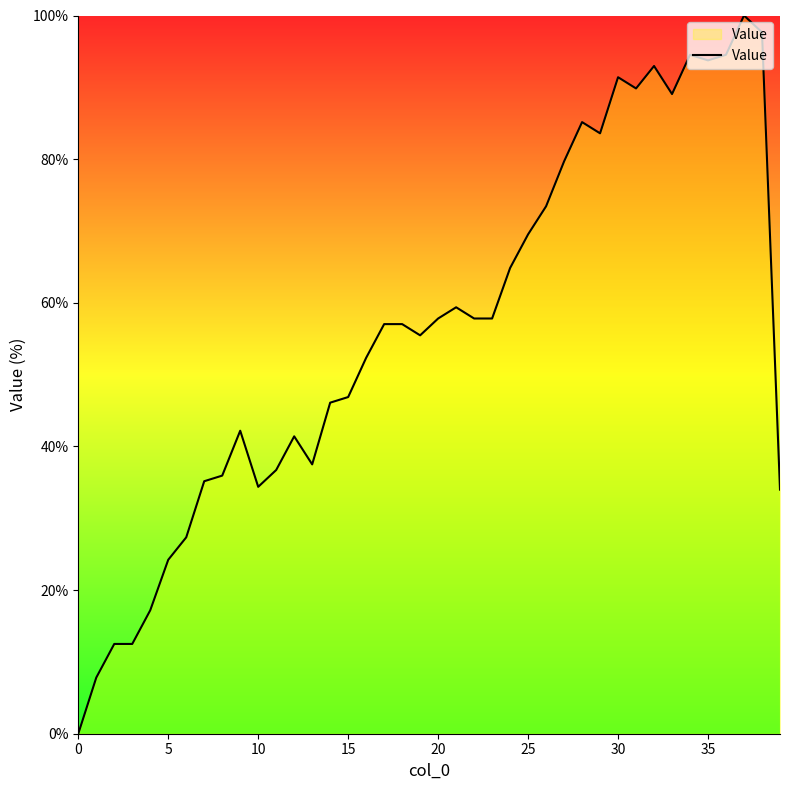

What is the difference between the maximum and minimum values?

100.0